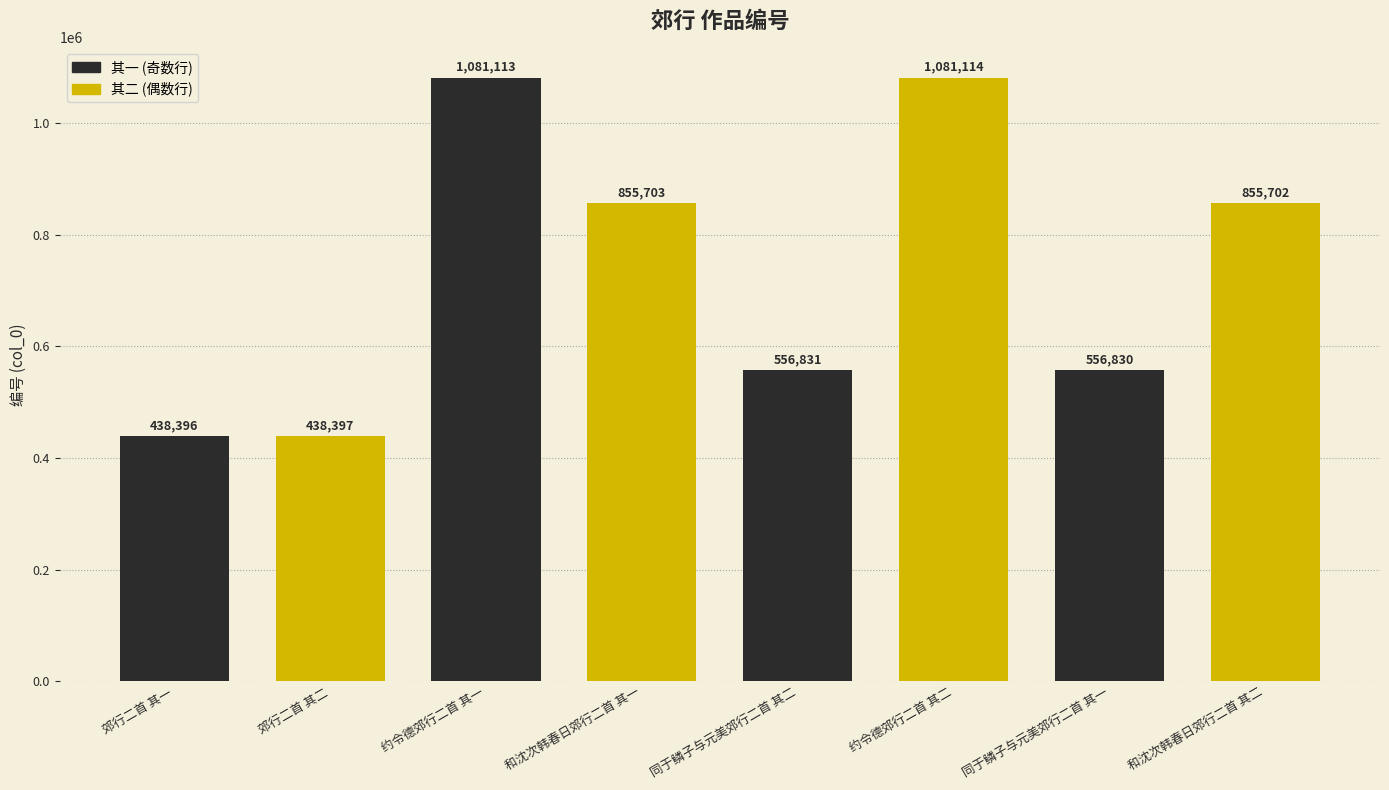

What is the ratio of the value at 约令德郊行二首 其一 to the value at 和沈次韩春日郊行二首 其二?

1.3